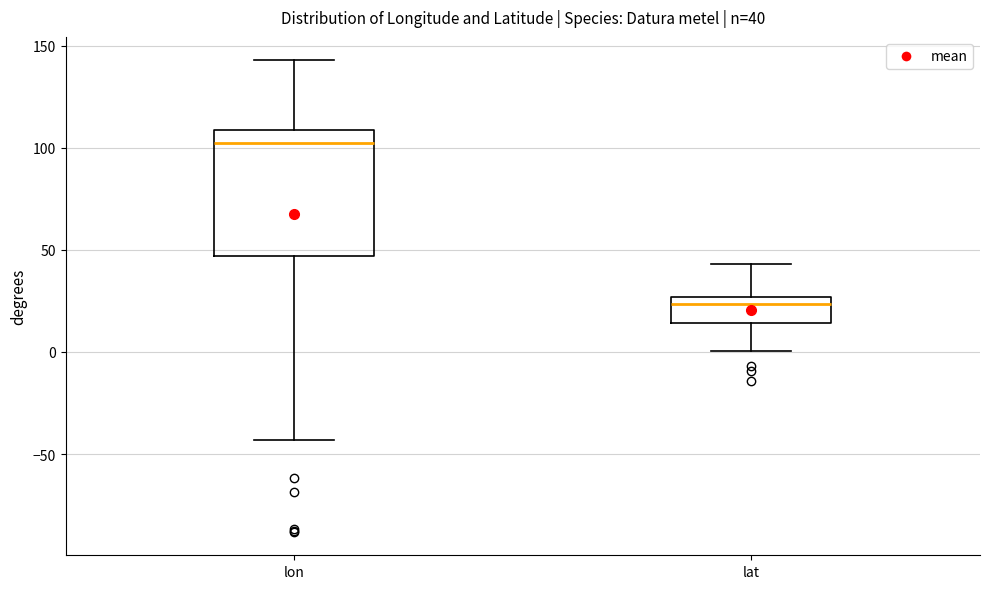

Which box's median line is the lowest?

lat